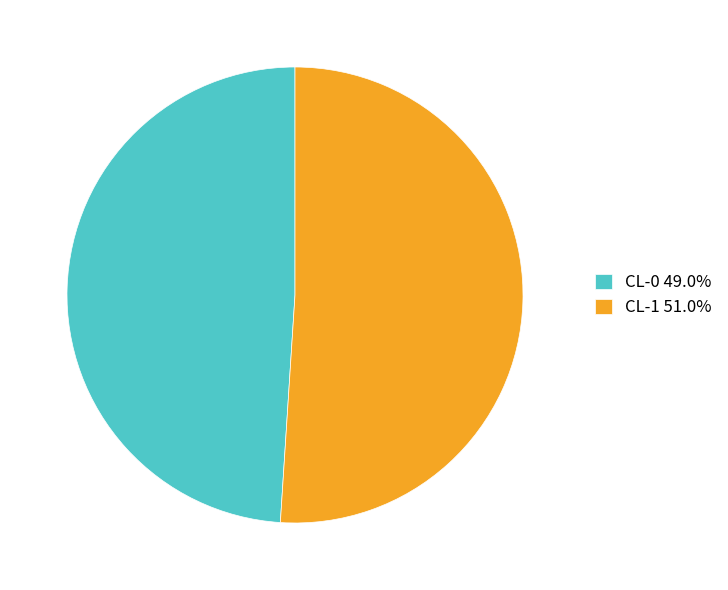

Which category accounts for the majority?

CL-1